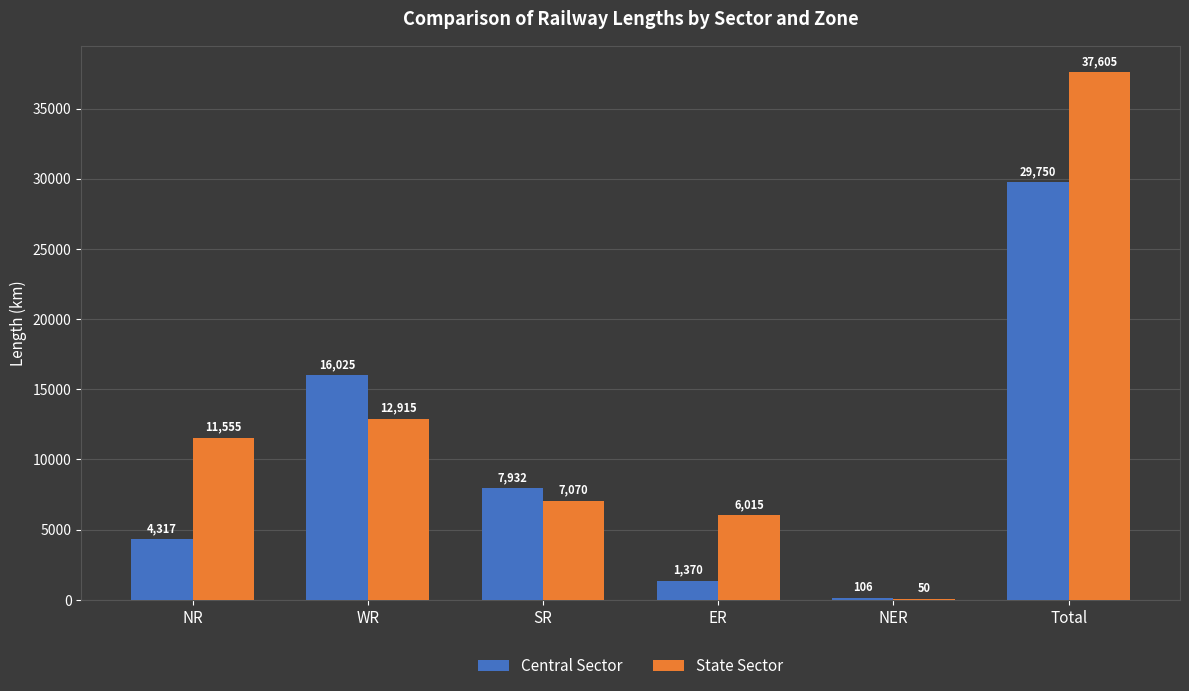

Reading right to left, extract all data points from this chart.

Central Sector: Total=29750	NER=106	ER=1370	SR=7932	WR=16025	NR=4317
State Sector: Total=37605	NER=50	ER=6015	SR=7070	WR=12915	NR=11555